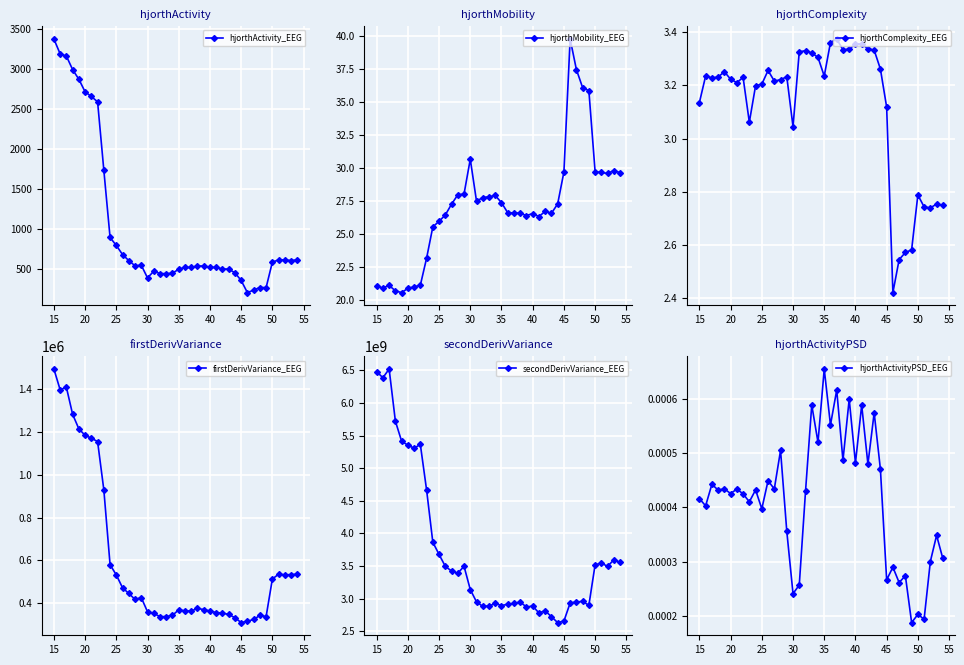

What is the sum of all hjorthMobility_EEG values?

1086.9